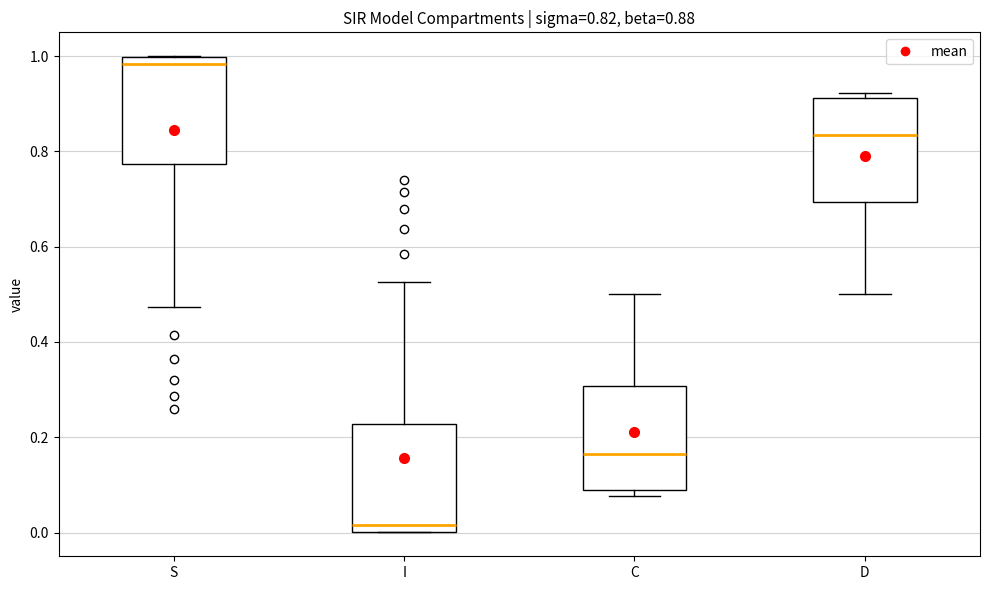

Which box's median line is the highest?

S